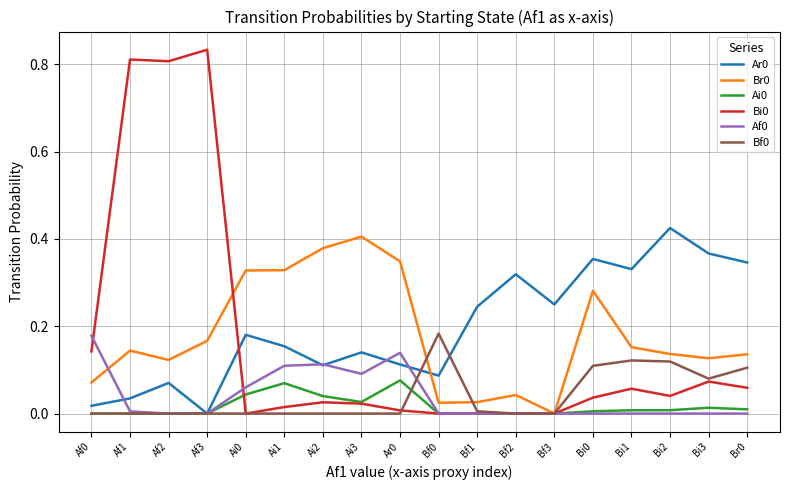

True or false: Af0 has a value of 0.0 at Bf1.

True